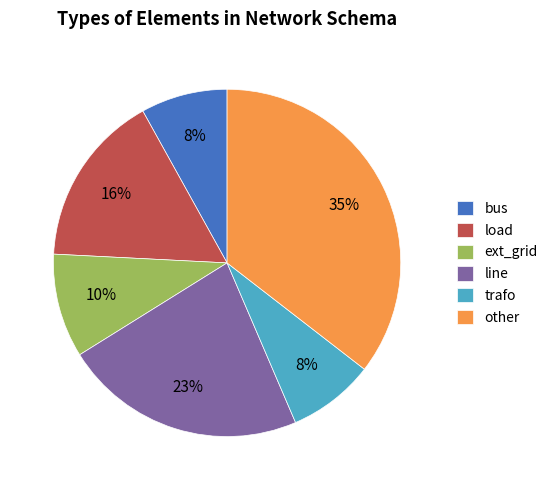

Does load account for over 50% of the chart?

No